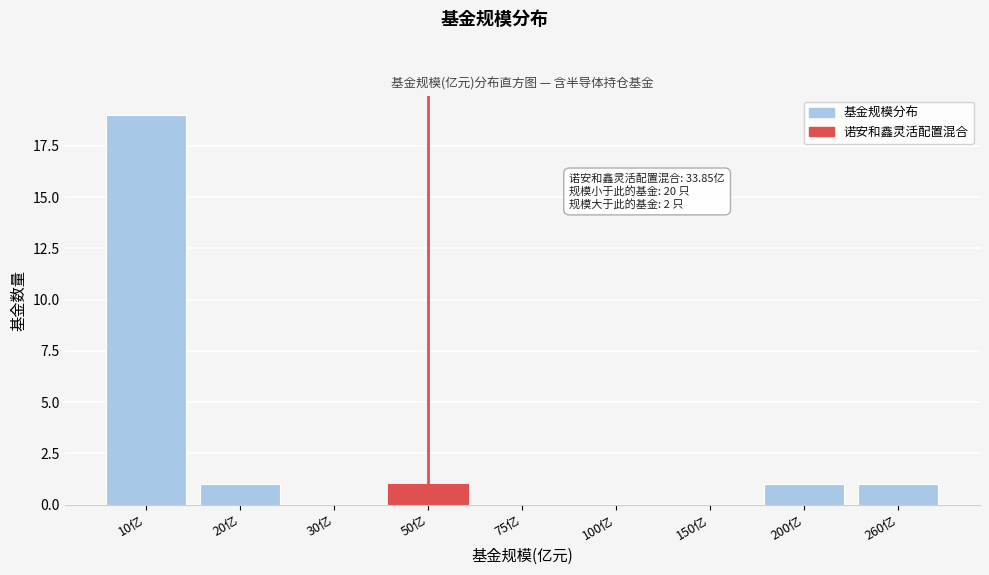

Reading left to right, transcribe all the data shown in this chart.

10亿=19	20亿=1	30亿=0	50亿=1	75亿=0	100亿=0	150亿=0	200亿=1	260亿=1